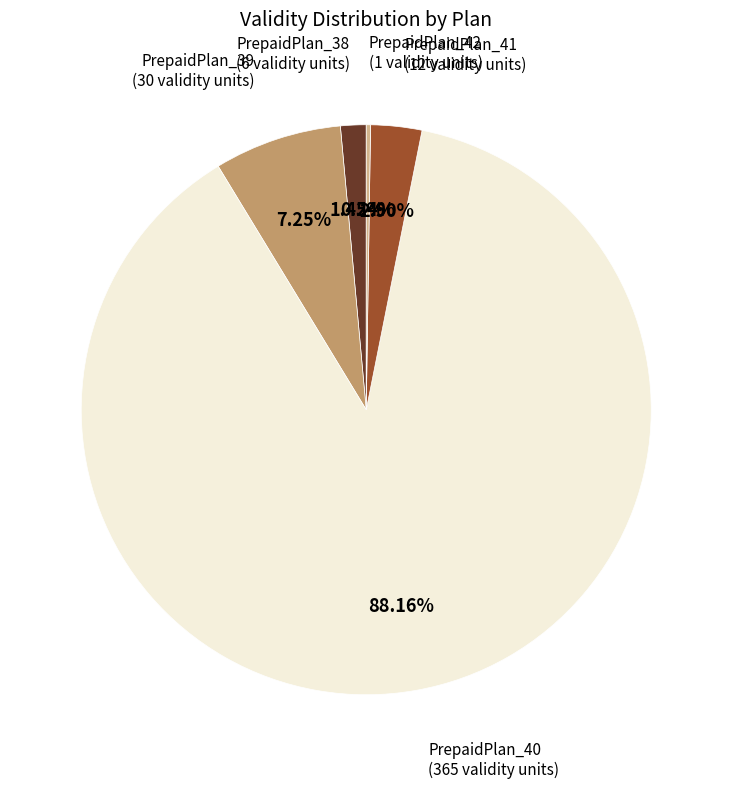

Which slice represents more than half of the pie?

PrepaidPlan_40